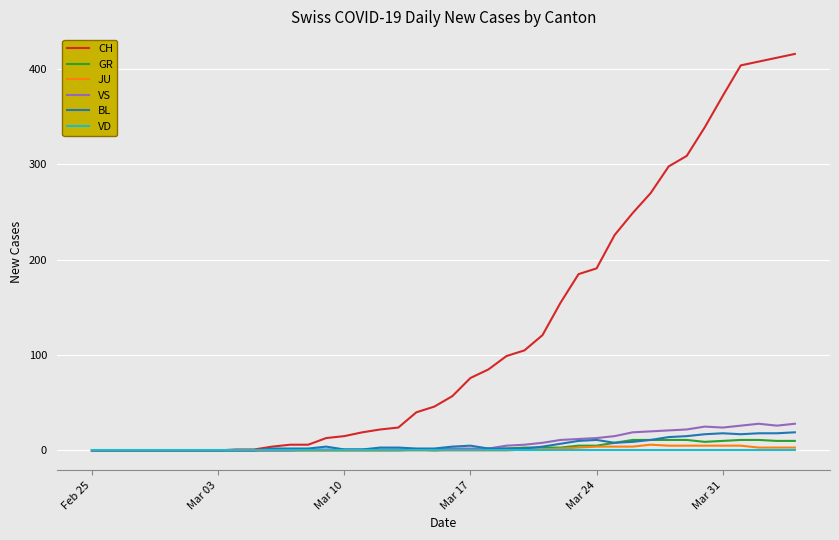

Which series has the widest spread of values?

CH